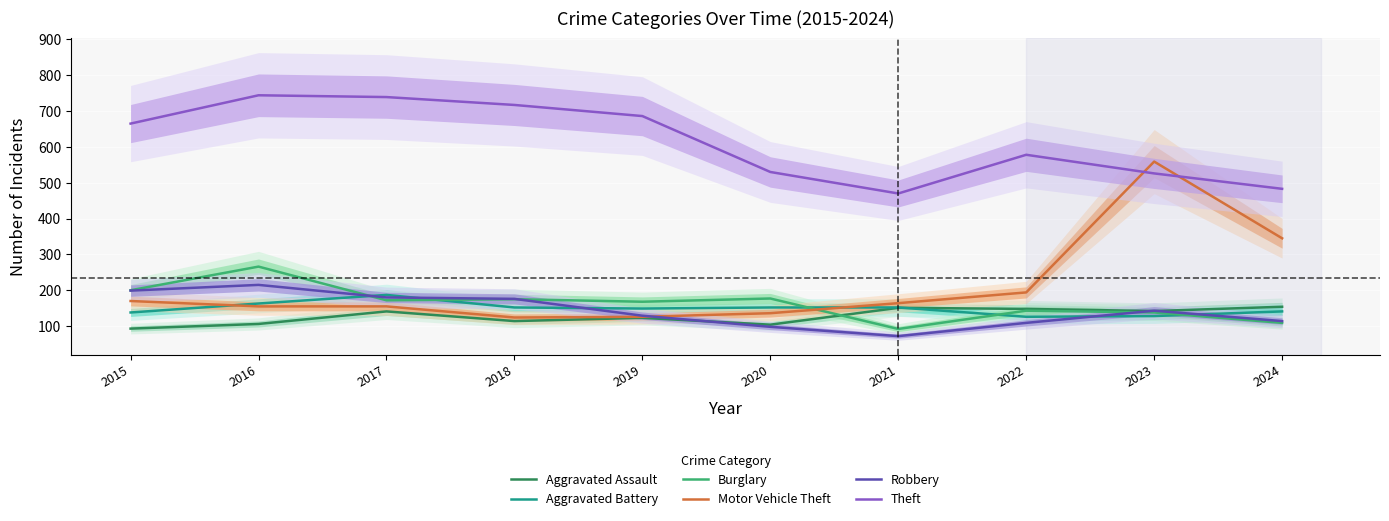

What is the sum of the Theft values at 2024 and 2015?

1148